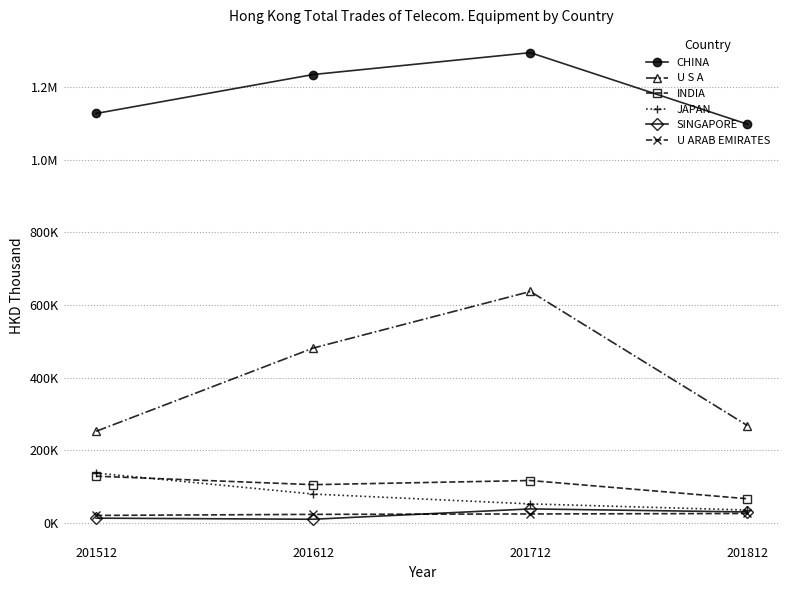

What are all the series names shown in the legend?

CHINA, U S A, INDIA, JAPAN, SINGAPORE, U ARAB EMIRATES